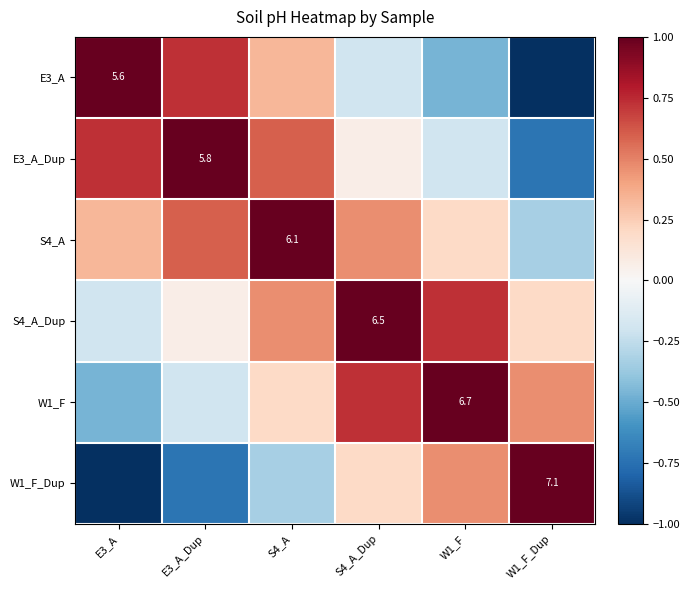

What is the smallest value displayed?

-1.0